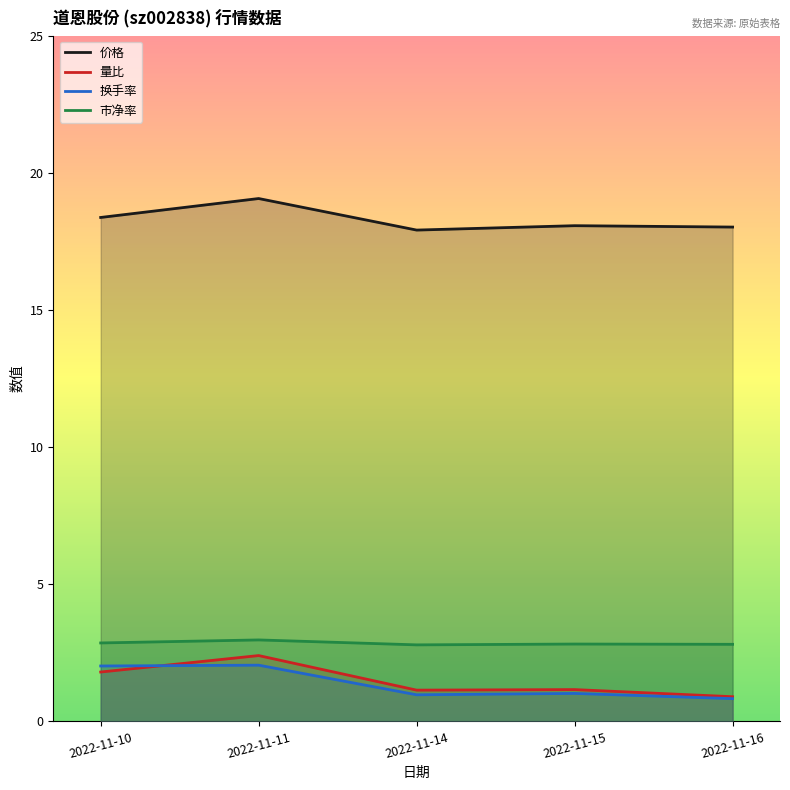

True or false: 换手率 and 价格 intersect in this chart.

False